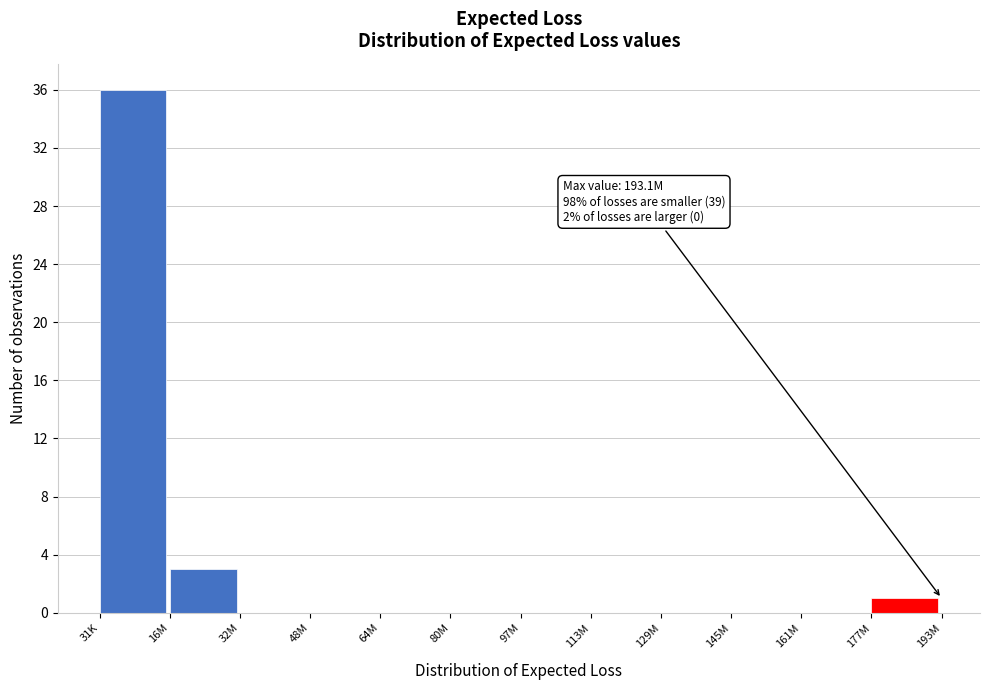

Reading right to left, extract all data points from this chart.

177M=1	161M=0	145M=0	129M=0	113M=0	97M=0	80M=0	64M=0	48M=0	32M=0	16M=3	31K=36